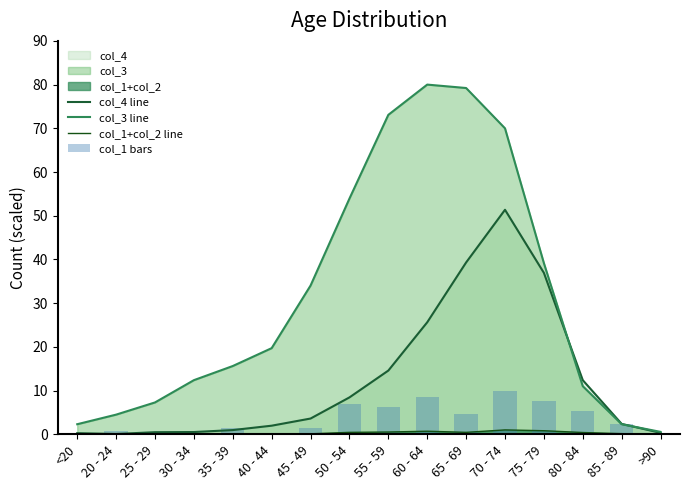

What is the label of the 3rd bar from the right?

80 - 84